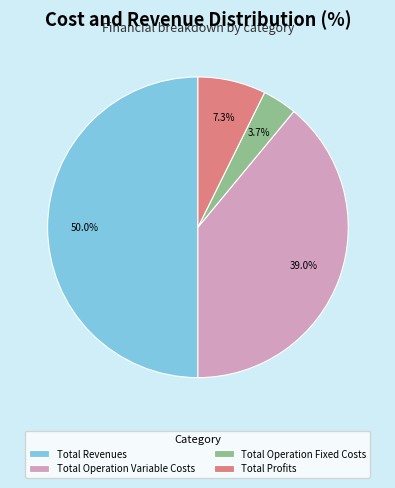

To the nearest percent, what is the average slice percentage?

25%